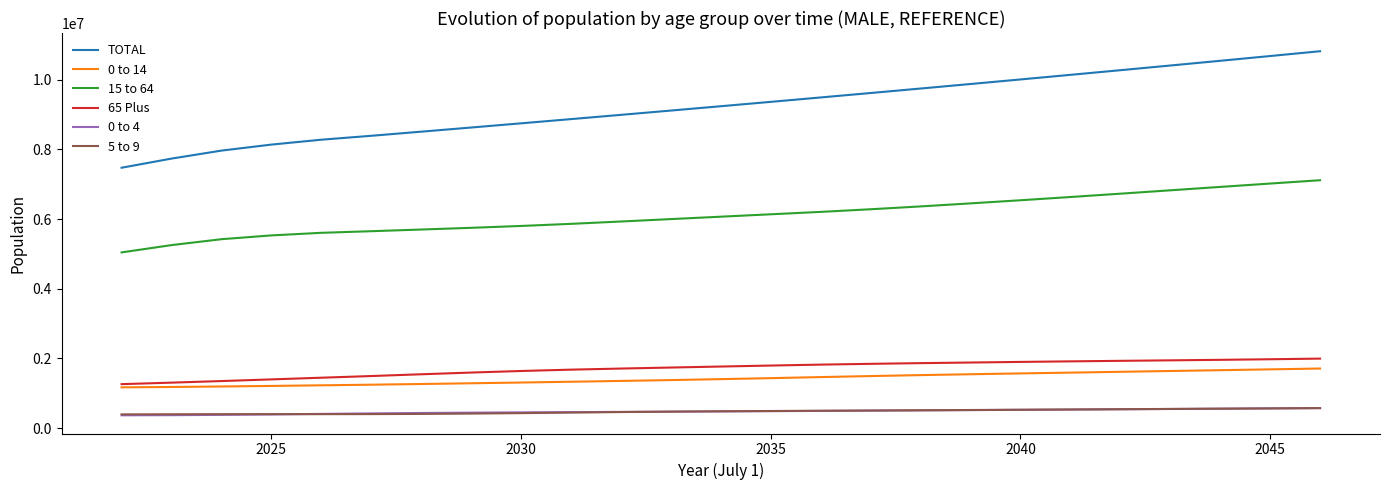

True or false: 0 to 4 and 0 to 14 intersect in this chart.

False